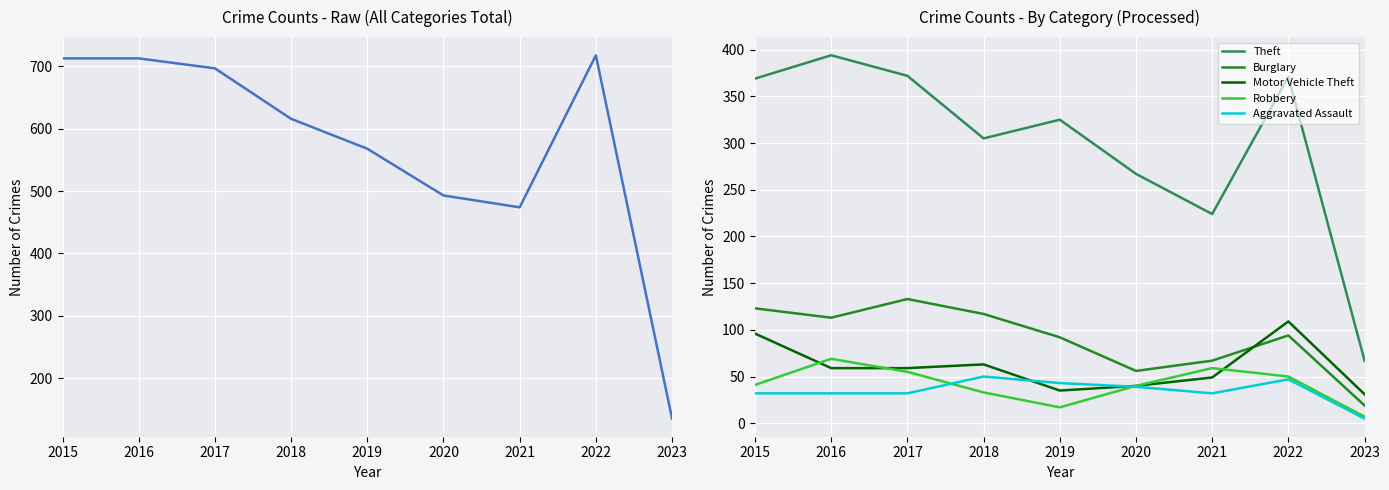

At which label is Burglary closest to 76?

2021